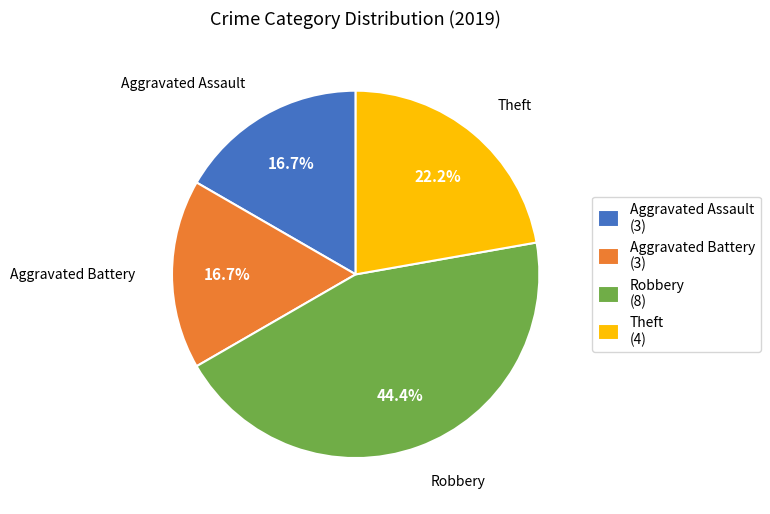

Approximately how many times larger is the value at Theft compared to Robbery?

0.5